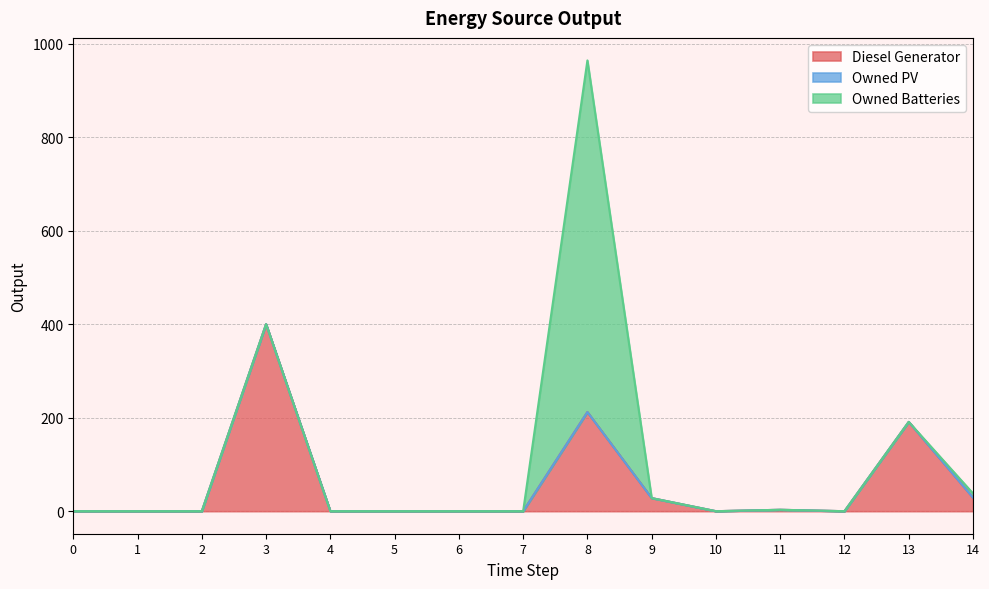

Reading right to left, list all the values displayed in this chart.

Diesel Generator: 29.0	191.0	0.0	3.0	0.0	28.0	212.0	0.0	0.0	0.0	0.0	400.0	0.0	0.0	0.0
Owned PV: 0.0	0.0	0.0	0.0	0.0	0.0	0.0	0.0	0.0	0.0	0.0	0.0	0.0	0.0	0.0
Owned Batteries: 9.0	0.0	0.0	0.0	0.0	0.0	752.0	0.0	0.0	0.0	0.0	0.0	0.0	0.0	0.0